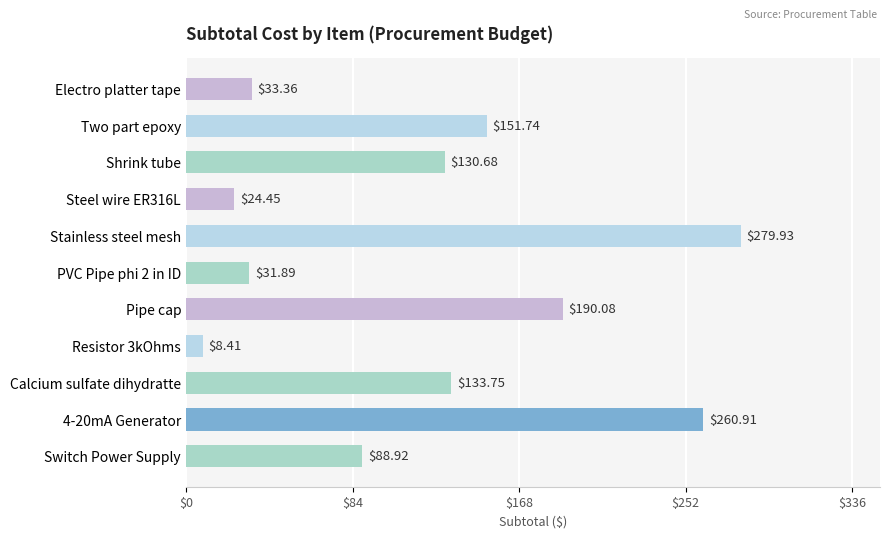

What is the sum of the values at Calcium sulfate dihydratte and Stainless steel mesh?

413.7